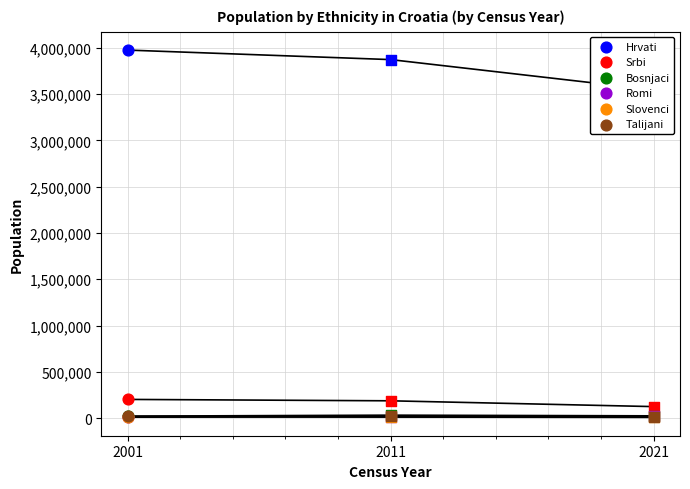

Is the value of Talijani at 2001 greater than the value of Hrvati at 2001?

No